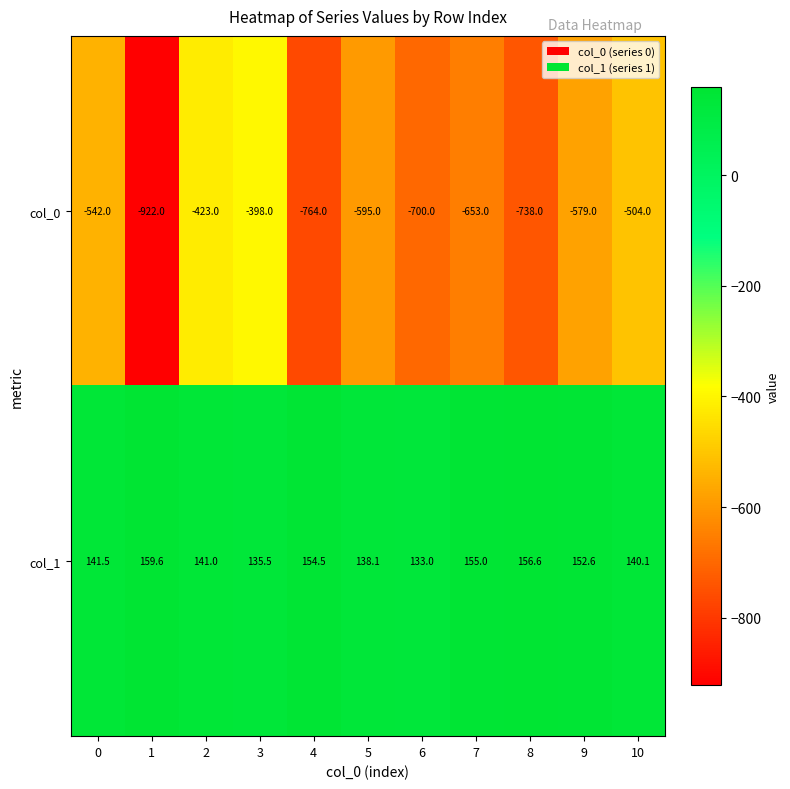

Reading right to left, transcribe all the data shown in this chart.

col_0: 10=-504.0	9=-579.0	8=-738.0	7=-653.0	6=-700.0	5=-595.0	4=-764.0	3=-398.0	2=-423.0	1=-922.0	0=-542.0
col_1: 10=140.1	9=152.6	8=156.6	7=155.0	6=133.0	5=138.1	4=154.5	3=135.5	2=141.0	1=159.6	0=141.5